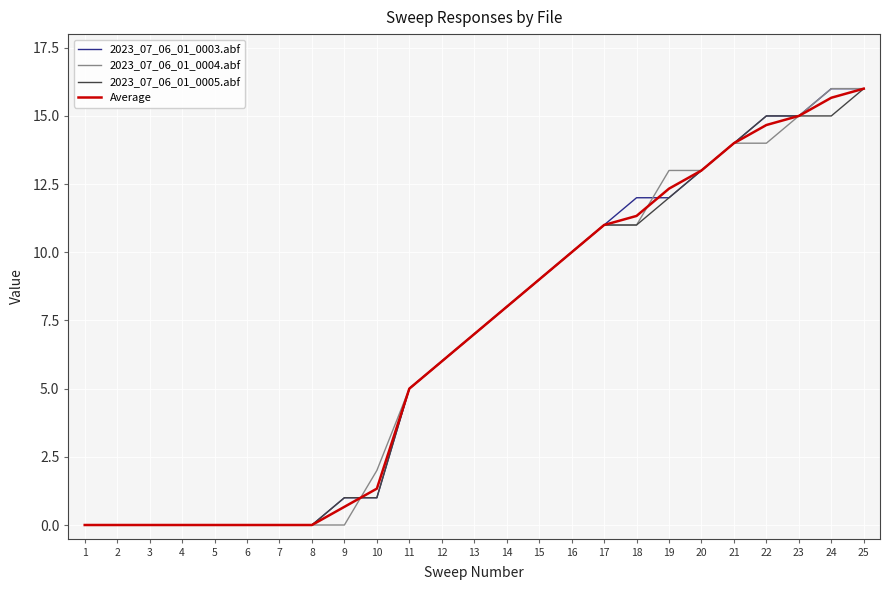

Reading left to right, what are all the values shown in this chart?

2023_07_06_01_0003.abf: 0.0	0.0	0.0	0.0	0.0	0.0	0.0	0.0	1.0	1.0	5.0	6.0	7.0	8.0	9.0	10.0	11.0	12.0	12.0	13.0	14.0	15.0	15.0	16.0	16.0
2023_07_06_01_0004.abf: 0.0	0.0	0.0	0.0	0.0	0.0	0.0	0.0	0.0	2.0	5.0	6.0	7.0	8.0	9.0	10.0	11.0	11.0	13.0	13.0	14.0	14.0	15.0	16.0	16.0
2023_07_06_01_0005.abf: 0.0	0.0	0.0	0.0	0.0	0.0	0.0	0.0	1.0	1.0	5.0	6.0	7.0	8.0	9.0	10.0	11.0	11.0	12.0	13.0	14.0	15.0	15.0	15.0	16.0
Average: 0.0	0.0	0.0	0.0	0.0	0.0	0.0	0.0	0.7	1.3	5.0	6.0	7.0	8.0	9.0	10.0	11.0	11.3	12.3	13.0	14.0	14.7	15.0	15.7	16.0